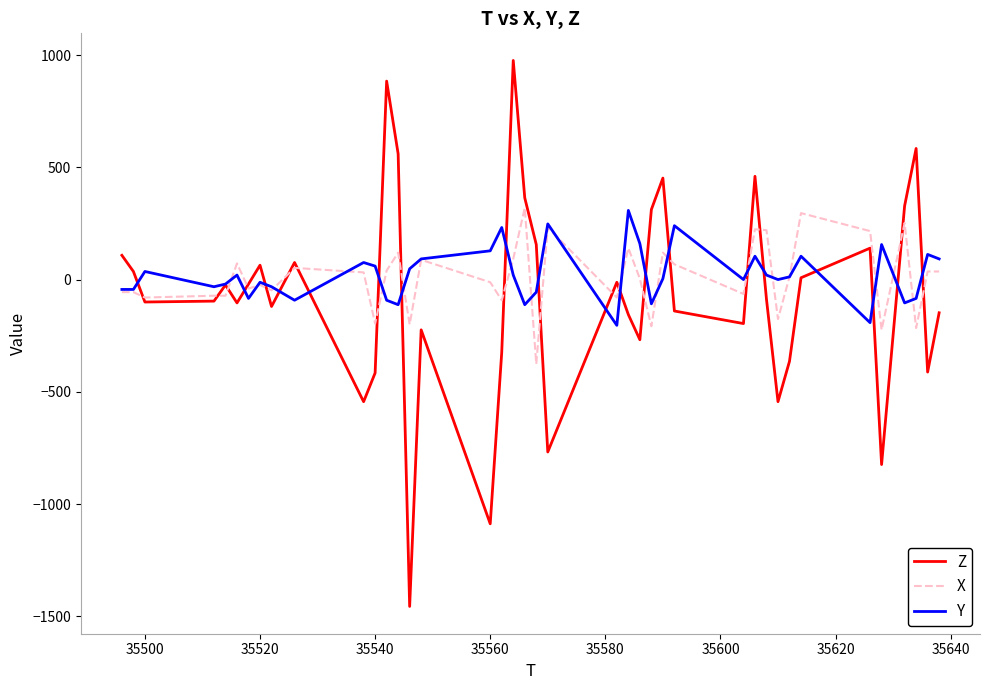

Which series has the widest spread of values?

Z